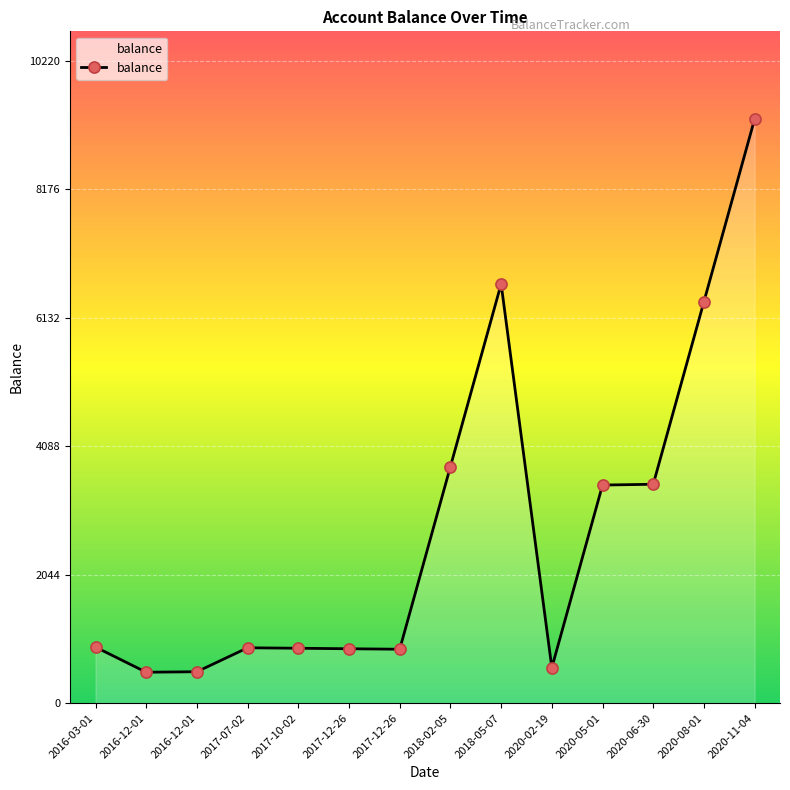

Reading left to right, list all the values displayed in this chart.

2016-03-01=892.0	2016-12-01=492.0	2016-12-01=500.0	2017-07-02=880.9	2017-10-02=873.4	2017-12-26=865.4	2017-12-26=857.9	2018-02-05=3762.9	2018-05-07=6667.9	2020-02-19=564.0	2020-05-01=3469.0	2020-06-30=3481.5	2020-08-01=6386.5	2020-11-04=9291.5